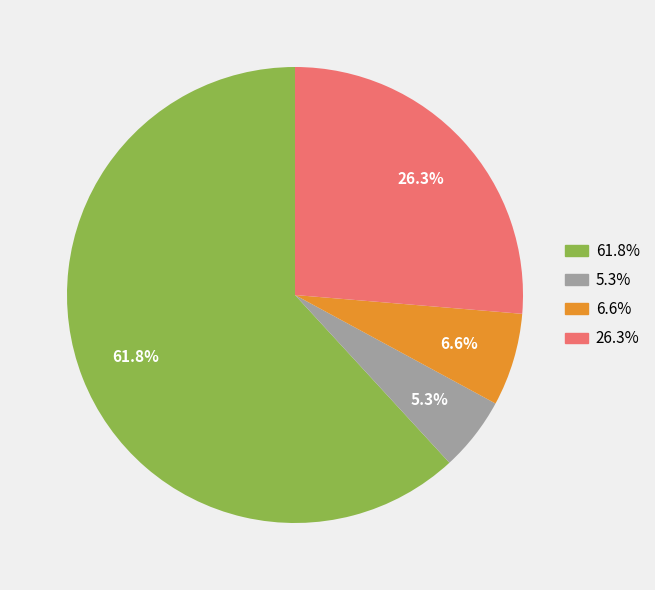

Between 26.3% and 6.6%, which is larger?

26.3%